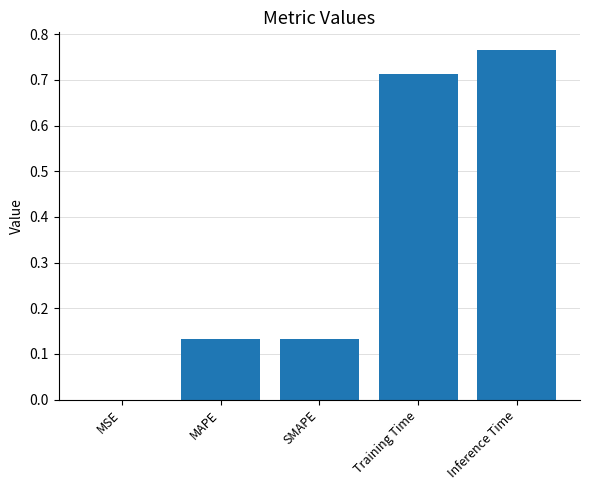

Which category has the highest value across all series?

Inference Time